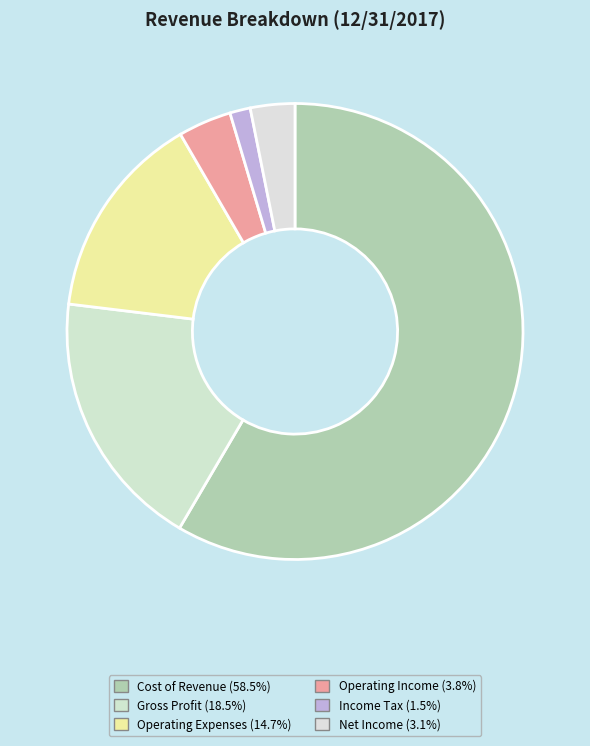

To the nearest percent, what is the difference between the Operating Income and Net Income slice percentages?

1%